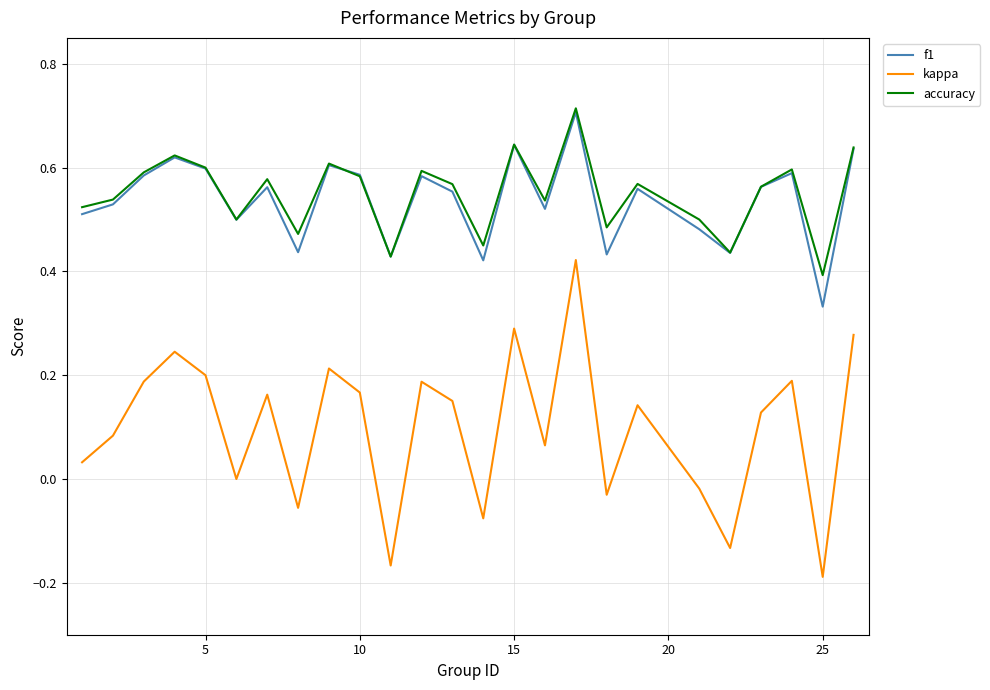

Which series has the largest range (max minus min)?

kappa